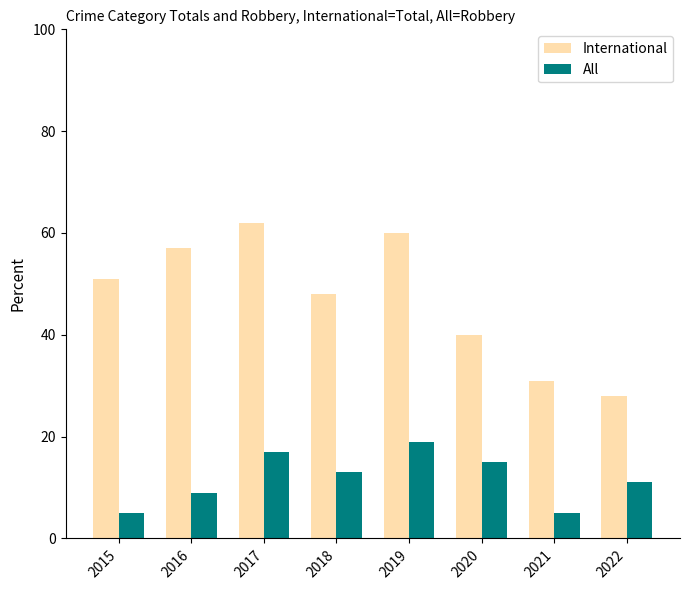

True or false: All has a value of 5 at 2015.

True